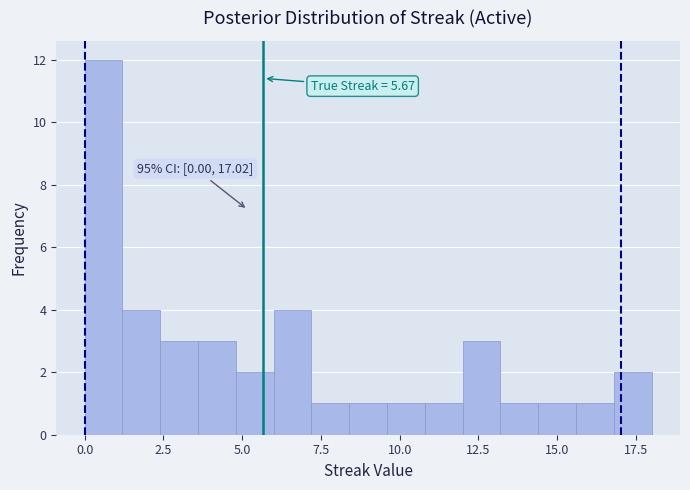

Read against the x-axis, roughly where is the centre of the tallest bar?

0.5